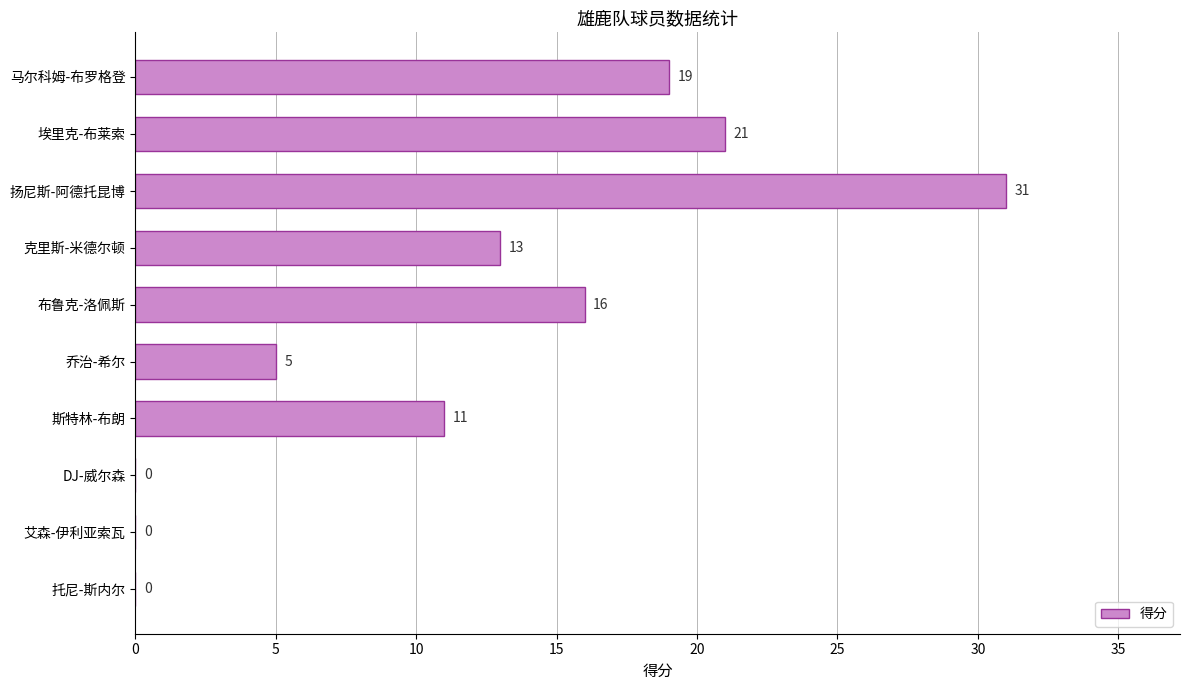

At which label is the value closest to 15?

布鲁克-洛佩斯